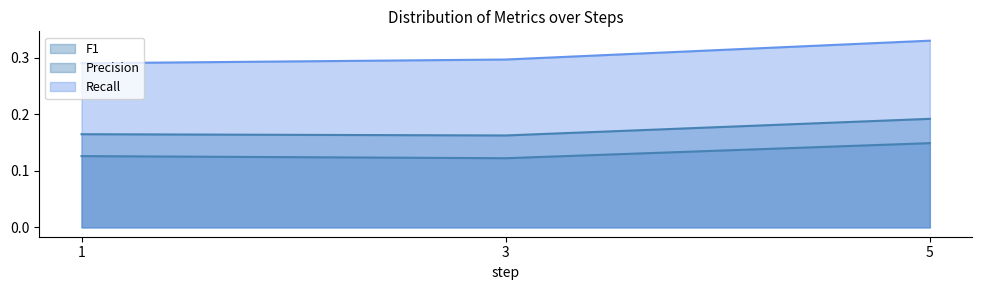

Does the chart display data point markers on the line(s)?

No